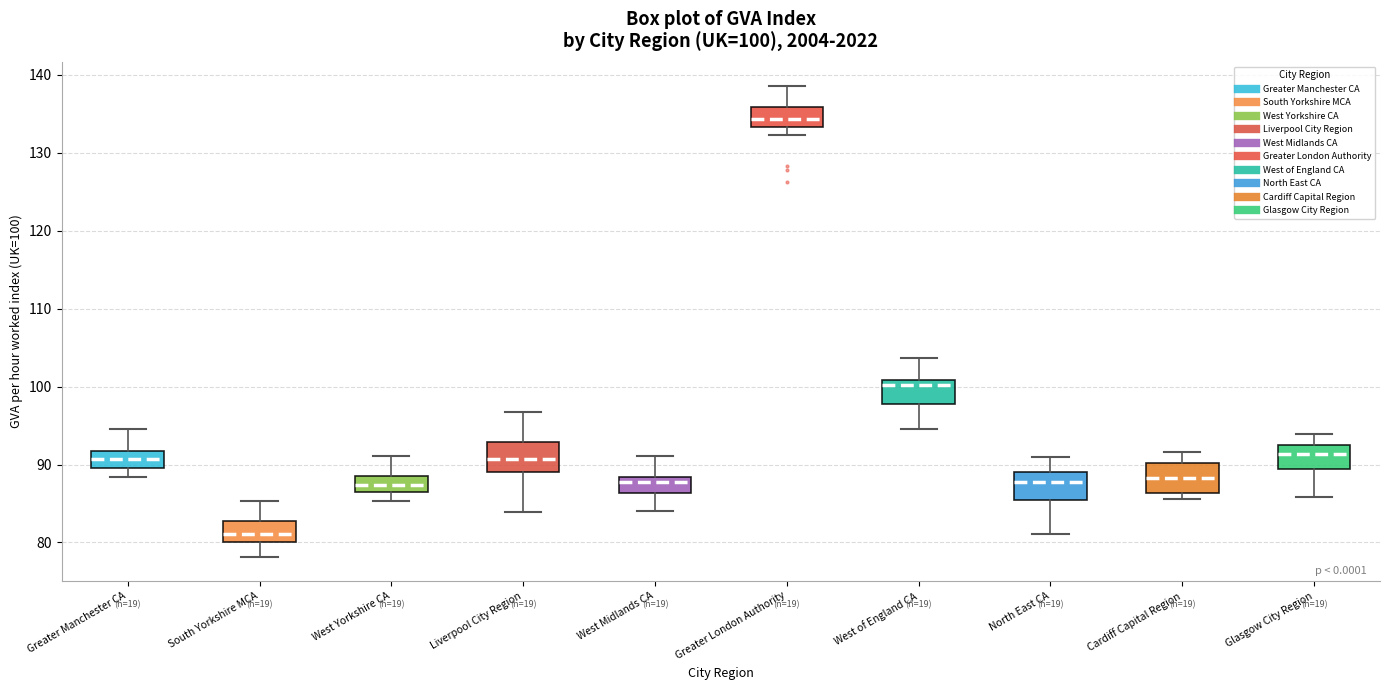

Which box's median line is the lowest?

South Yorkshire MCA